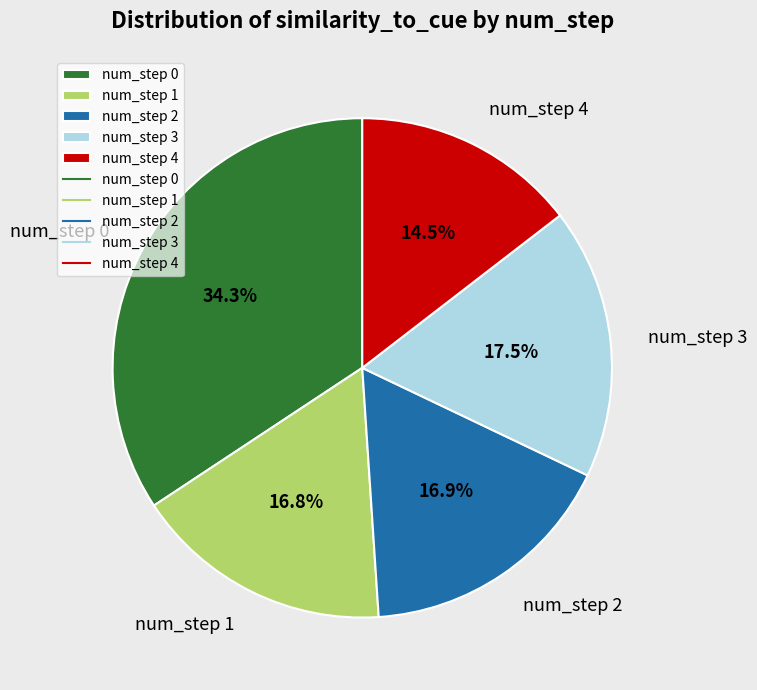

Which category has the biggest portion of the pie?

num_step 0